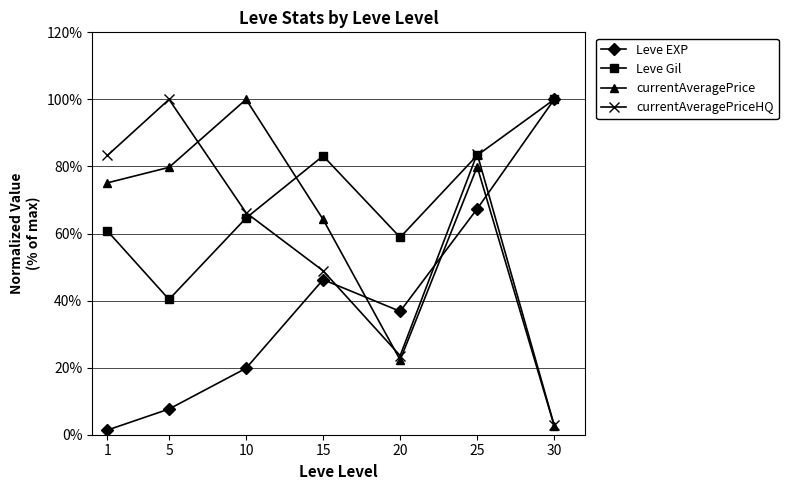

Does the chart have visible grid lines?

Yes